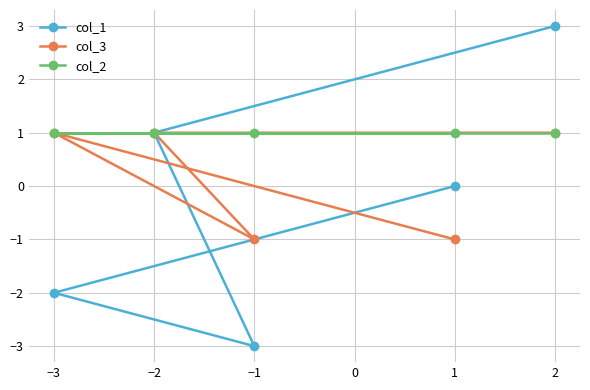

What is the value of the col_2 point at the 5th from the left?

1